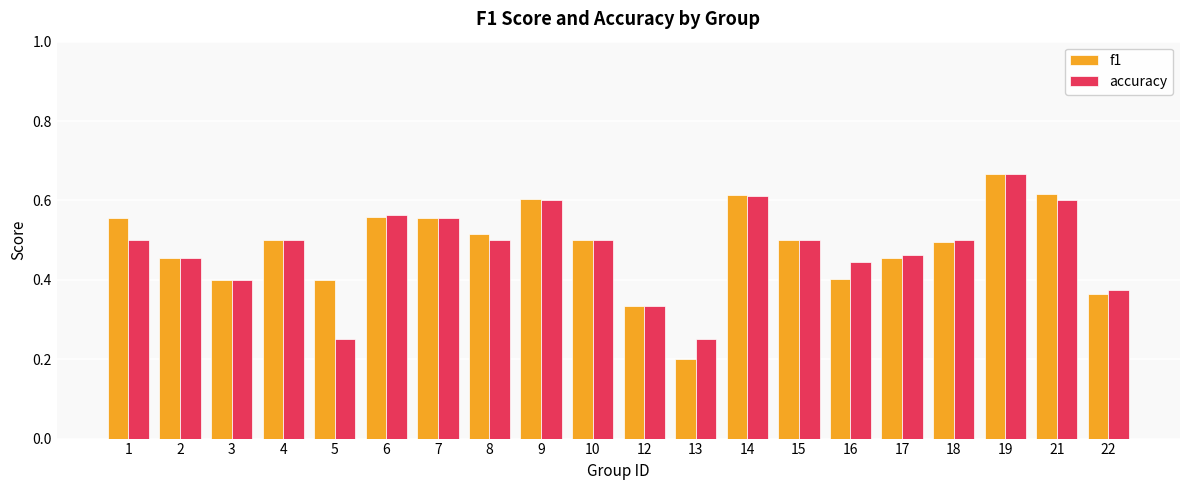

At 1, list the series in order from smallest to largest.

accuracy, f1